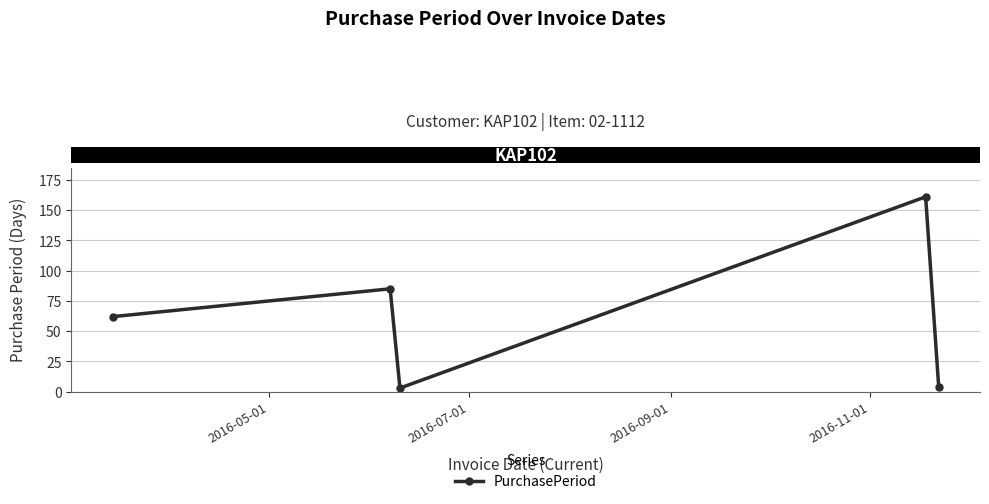

What is the greatest value displayed?

161